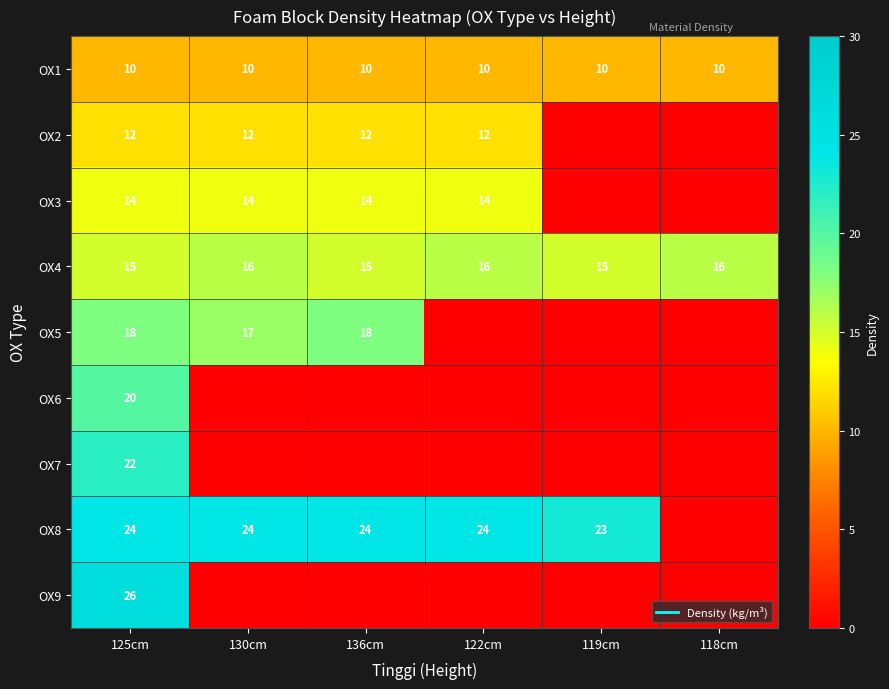

What is the greatest value displayed?

26